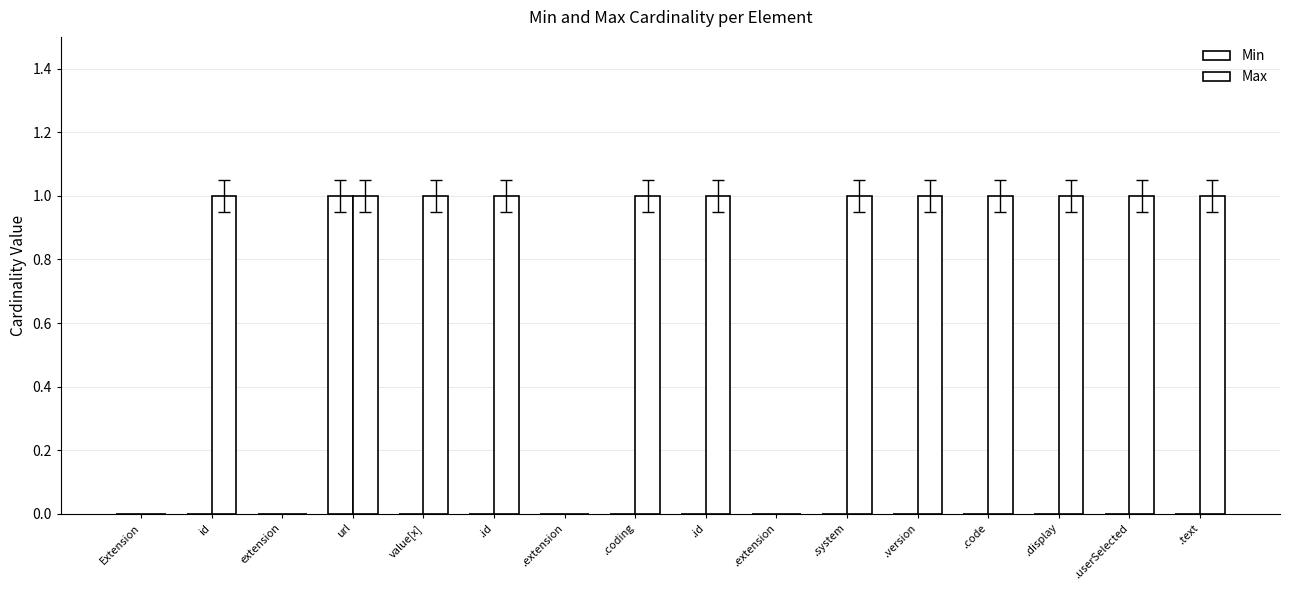

Are the bars grouped side by side (vs. stacked)?

Yes